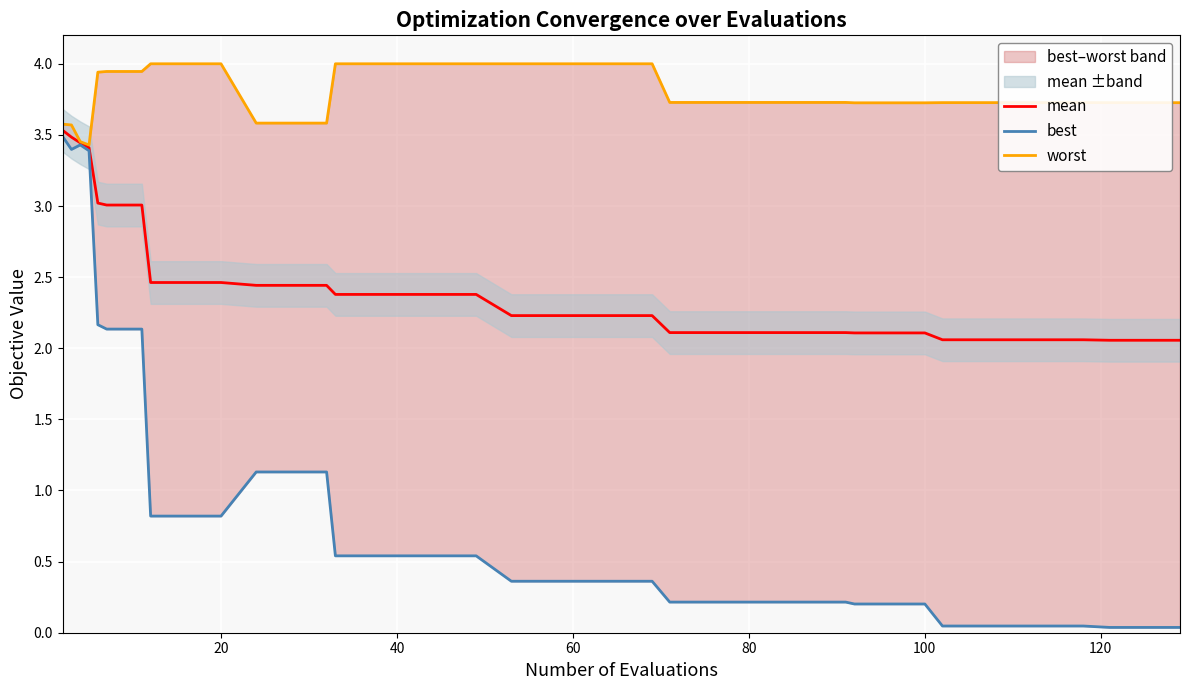

Is the value of mean at 38 greater than the value of best at 17?

Yes